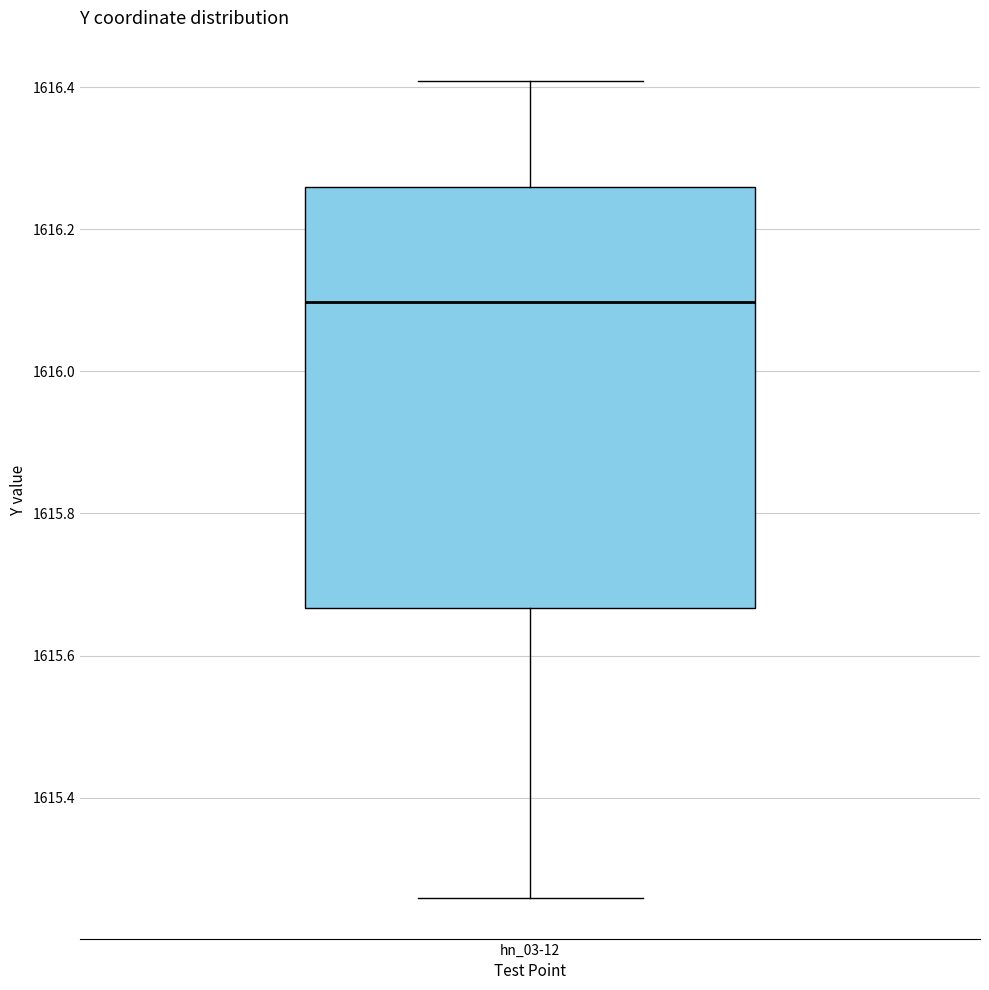

Transcribe this box plot: give where the median line is, the range the box spans, and where the two whiskers end, as read against the y-axis. The values are not printed on the chart, so give them approximately, as read against the axis.

median 1616.10, box 1615.66 to 1616.26, whiskers 1615.26 to 1616.40